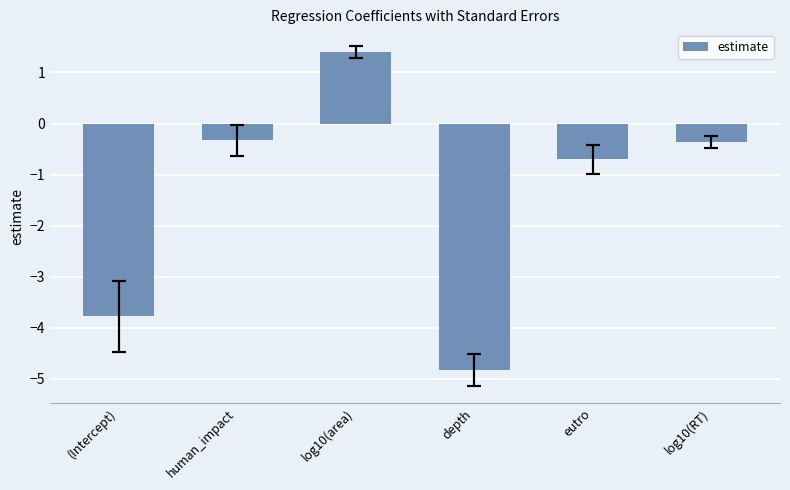

What is the minimum value shown in the chart?

-4.8